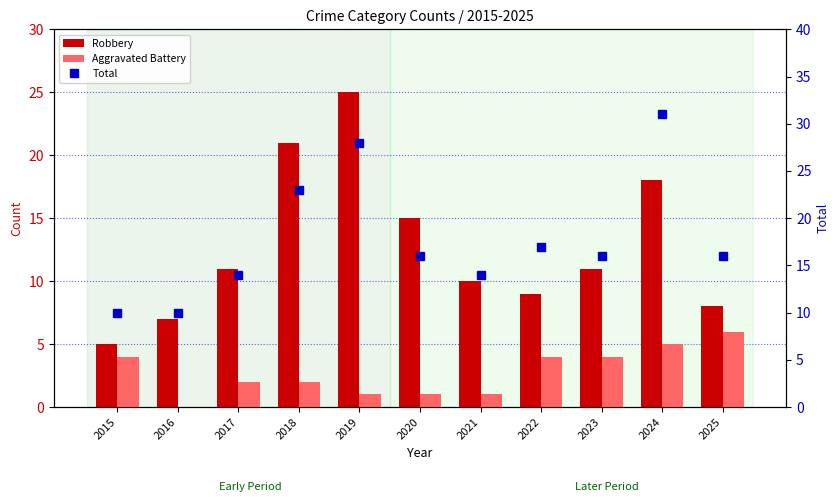

Reading left to right, transcribe all the data shown in this chart.

Robbery: 5	7	11	21	25	15	10	9	11	18	8
Aggravated Battery: 4	0	2	2	1	1	1	4	4	5	6
Total: 10	10	14	23	28	16	14	17	16	31	16